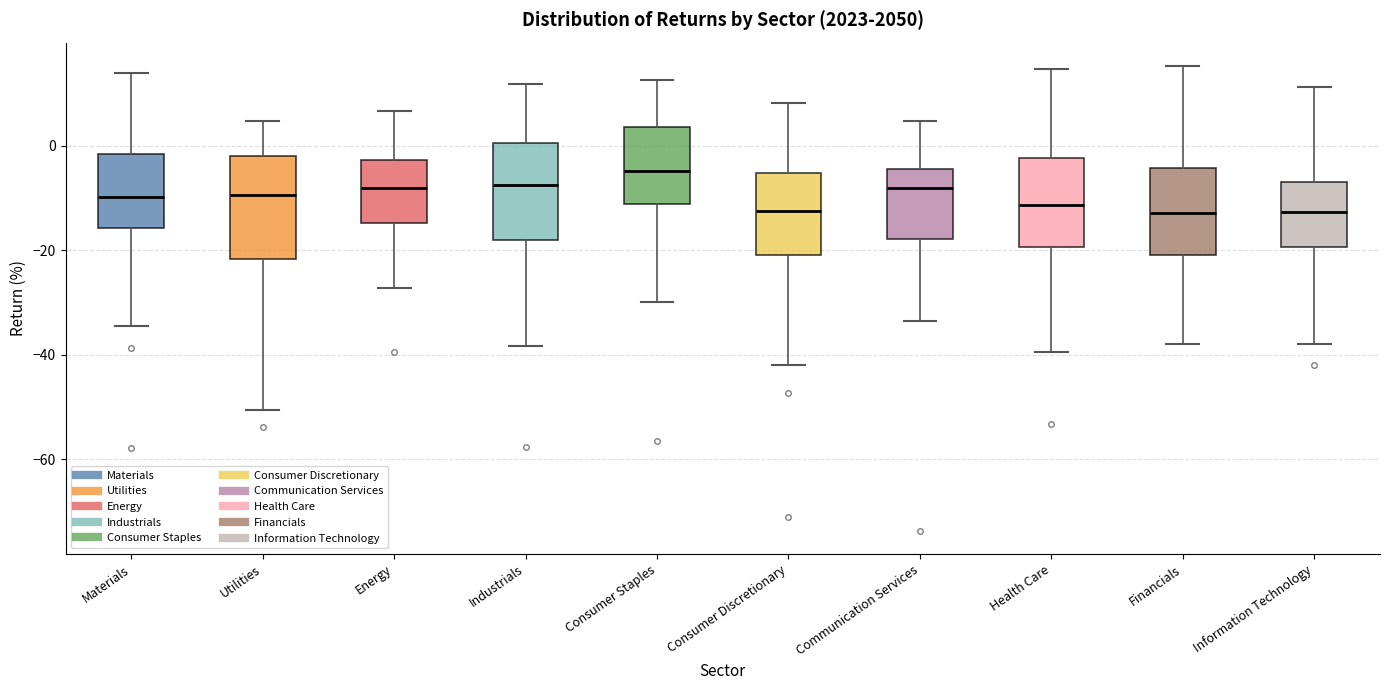

Reading left to right, transcribe this box plot: for each box, give where its median line is, the range the box spans, and where its two whiskers end, as read against the y-axis. The values are not printed on the chart, so give them approximately, as read against the axis.

Materials: median -10, box -16 to -2, whiskers -34 to 14
Utilities: median -10, box -22 to -2, whiskers -50 to 4
Energy: median -8, box -14 to -2, whiskers -28 to 6
Industrials: median -8, box -18 to 0, whiskers -38 to 12
Consumer Staples: median -4, box -12 to 4, whiskers -30 to 12
Consumer Discretionary: median -12, box -22 to -6, whiskers -42 to 8
Communication Services: median -8, box -18 to -4, whiskers -34 to 4
Health Care: median -12, box -20 to -2, whiskers -40 to 14
Financials: median -12, box -20 to -4, whiskers -38 to 16
Information Technology: median -12, box -20 to -6, whiskers -38 to 12